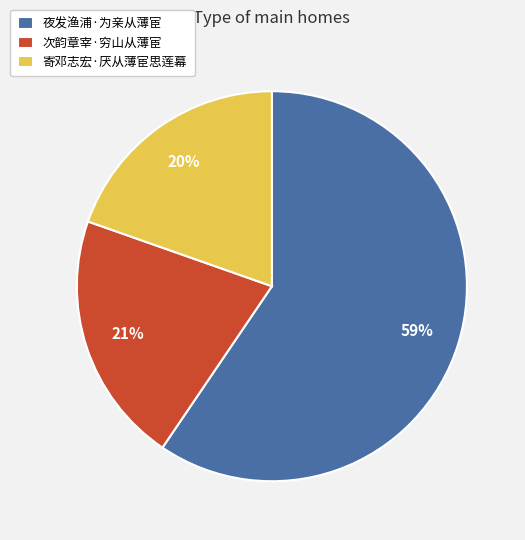

Approximately how many times larger is the value at 次韵章宰·穷山从薄宦 compared to 夜发渔浦·为亲从薄宦?

0.4